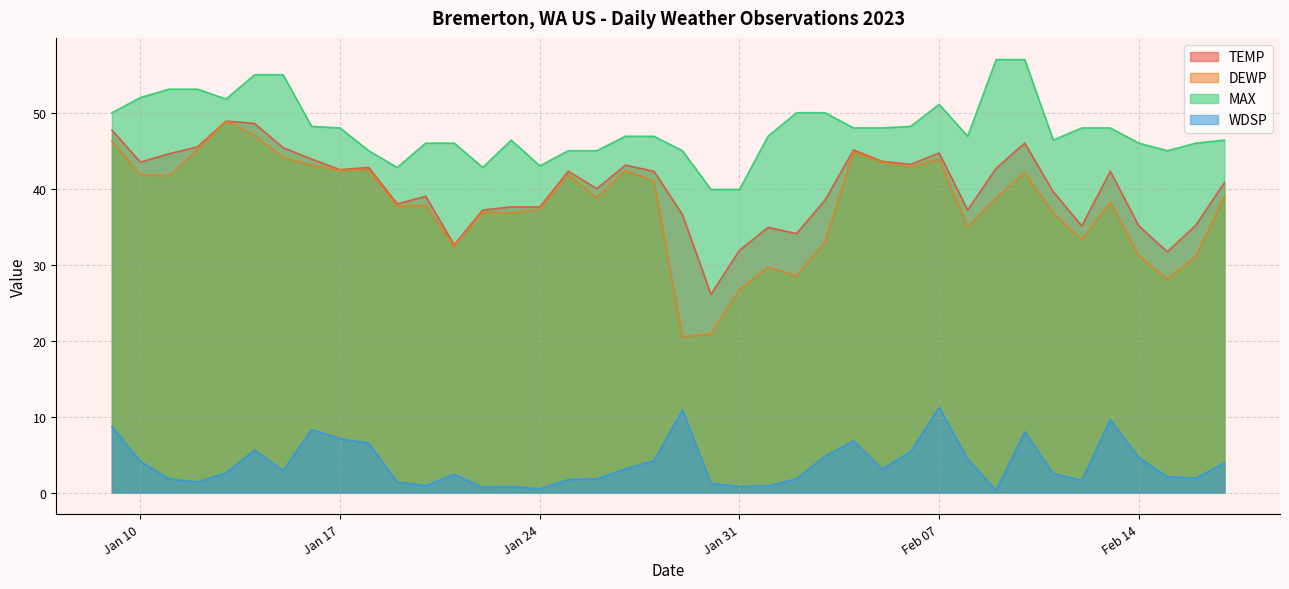

What is the label of the 24th point from the right?

2023-01-25